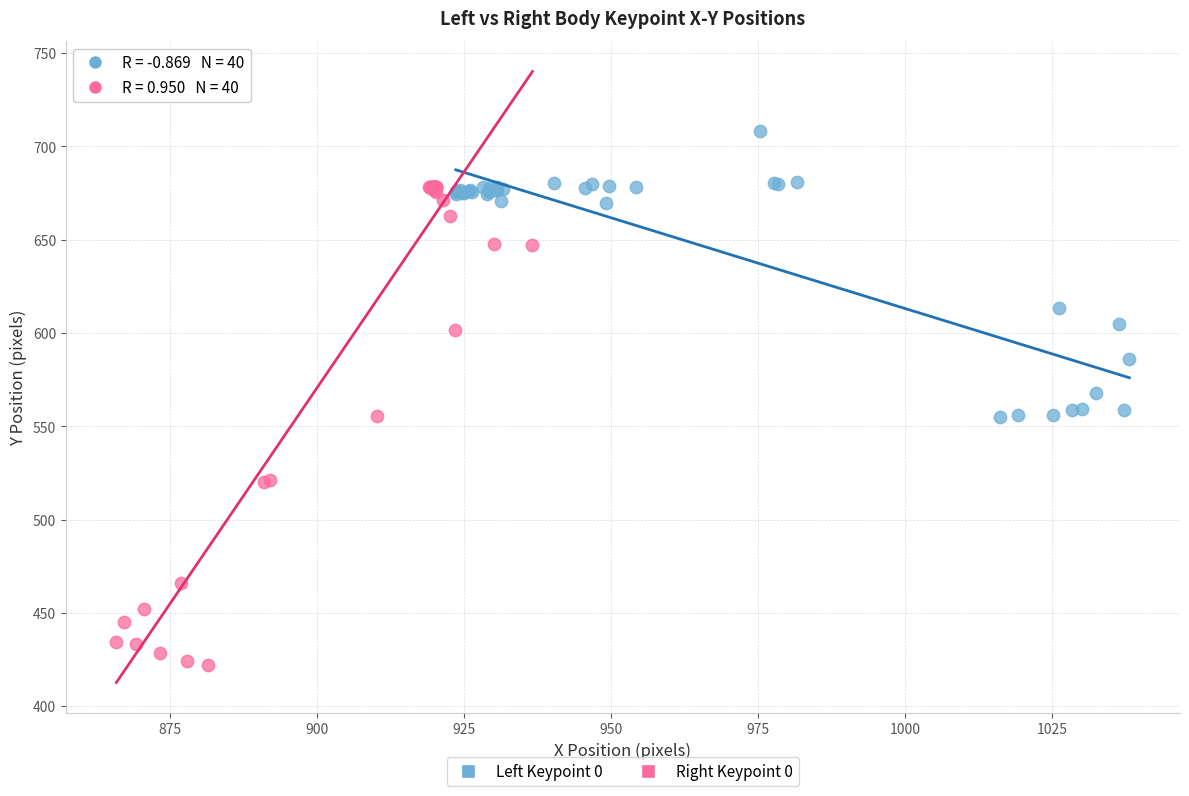

Which series has the largest Y range (max minus min)?

Right Keypoint 0